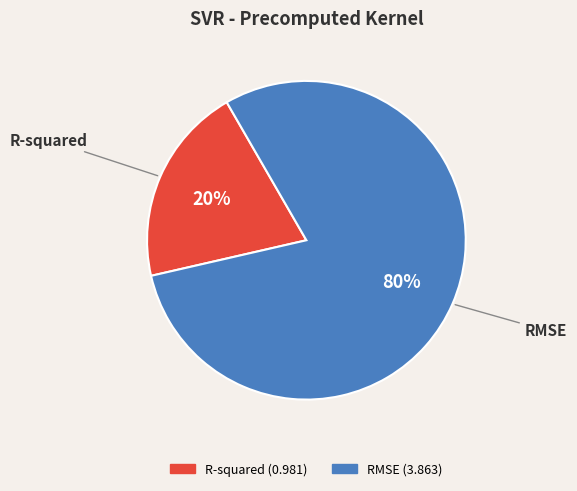

Count the number of slices in the pie.

2